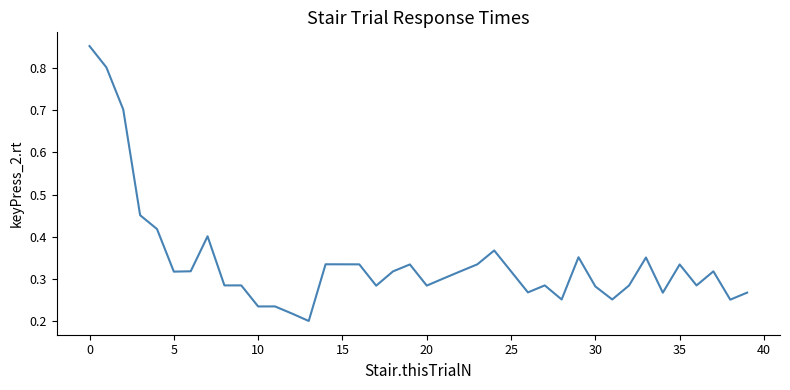

Count the values in the range 0 to 1.

40